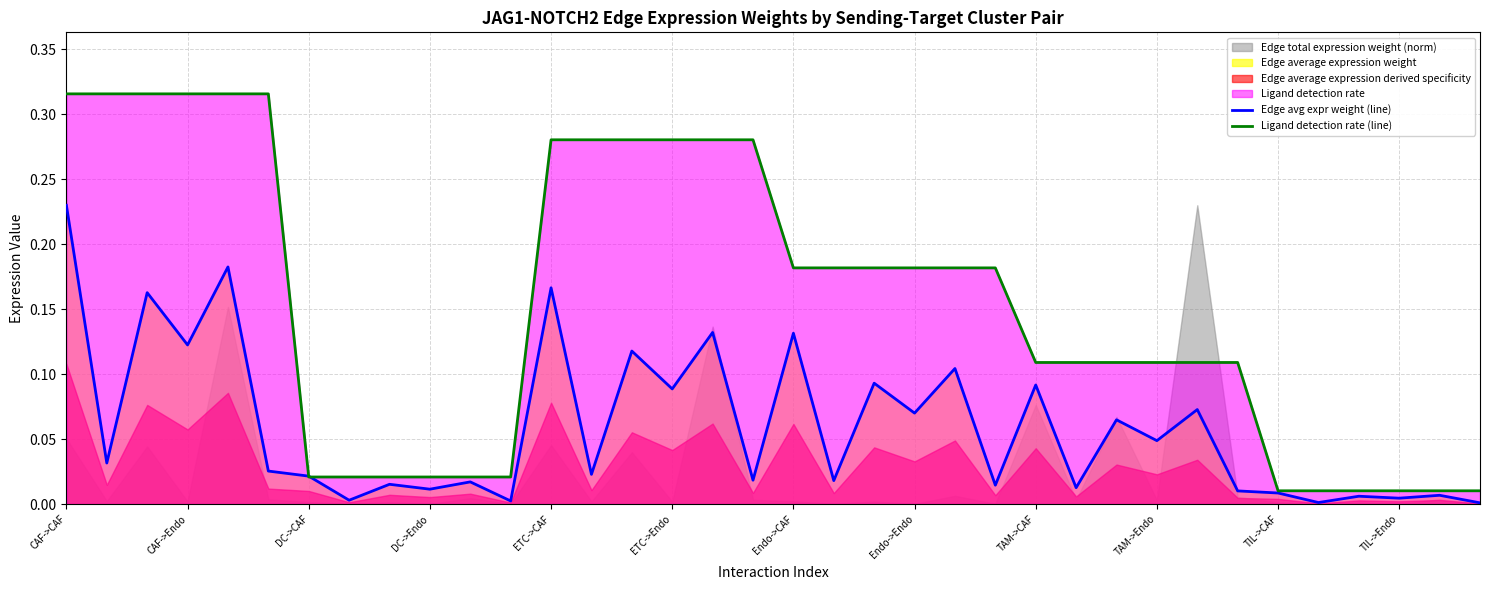

Reading left to right, transcribe all the data shown in this chart.

Edge avg expr weight (line): 0.2	0.0	0.2	0.1	0.2	0.0	0.0	0.0	0.0	0.0	0.0	0.0	0.2	0.0	0.1	0.1	0.1	0.0	0.1	0.0	0.1	0.1	0.1	0.0	0.1	0.0	0.1	0.0	0.1	0.0	0.0	0.0	0.0	0.0	0.0	0.0
Ligand detection rate (line): 0.3	0.3	0.3	0.3	0.3	0.3	0.0	0.0	0.0	0.0	0.0	0.0	0.3	0.3	0.3	0.3	0.3	0.3	0.2	0.2	0.2	0.2	0.2	0.2	0.1	0.1	0.1	0.1	0.1	0.1	0.0	0.0	0.0	0.0	0.0	0.0